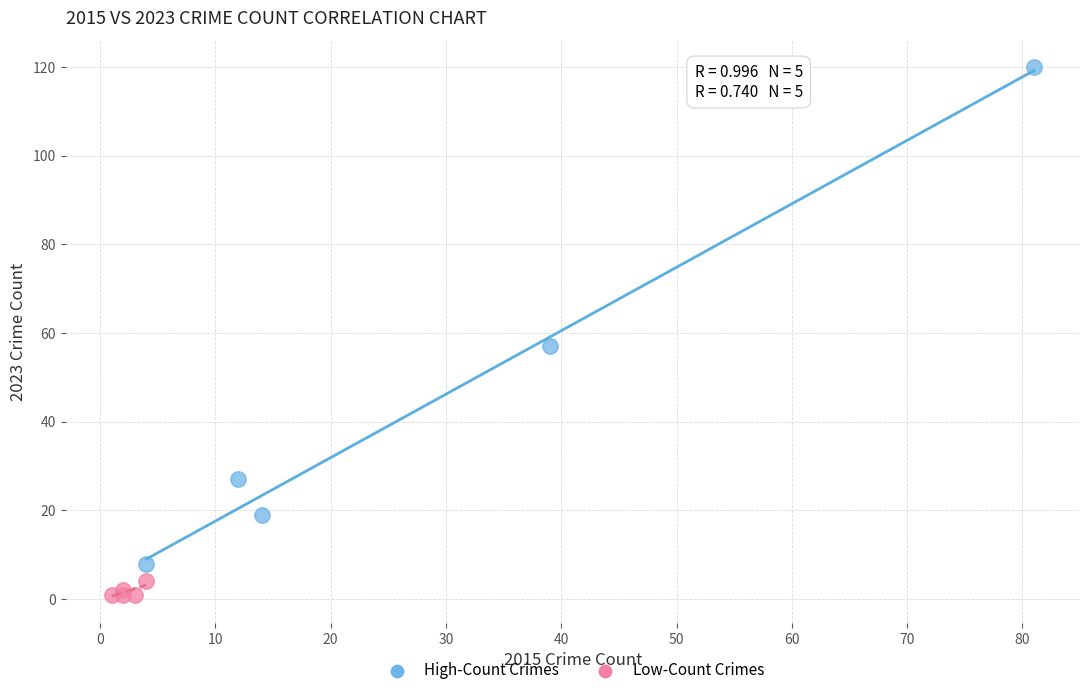

Which series has the widest spread of Y values?

High-Count Crimes